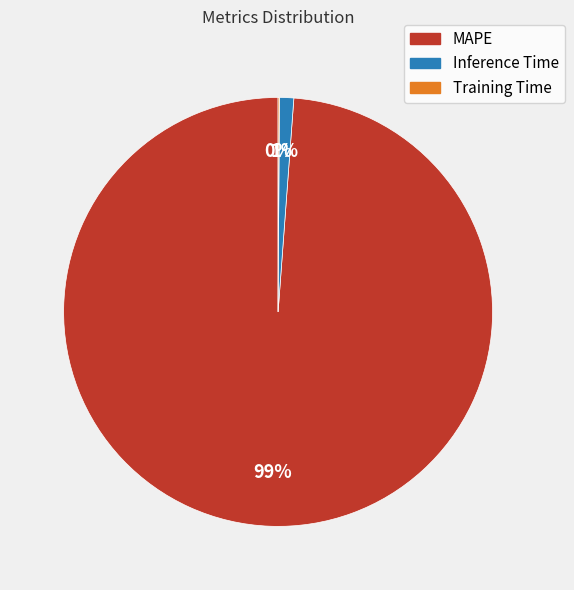

Is it true that MAPE is 99% of the pie?

True